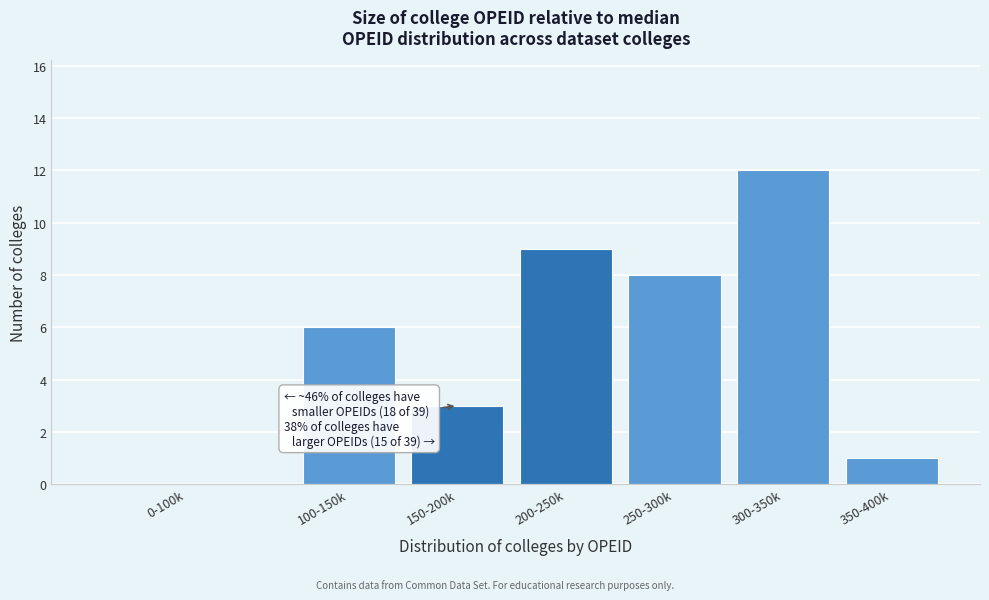

Reading left to right, list all the values displayed in this chart.

0-100k=0	100-150k=6	150-200k=3	200-250k=9	250-300k=8	300-350k=12	350-400k=1